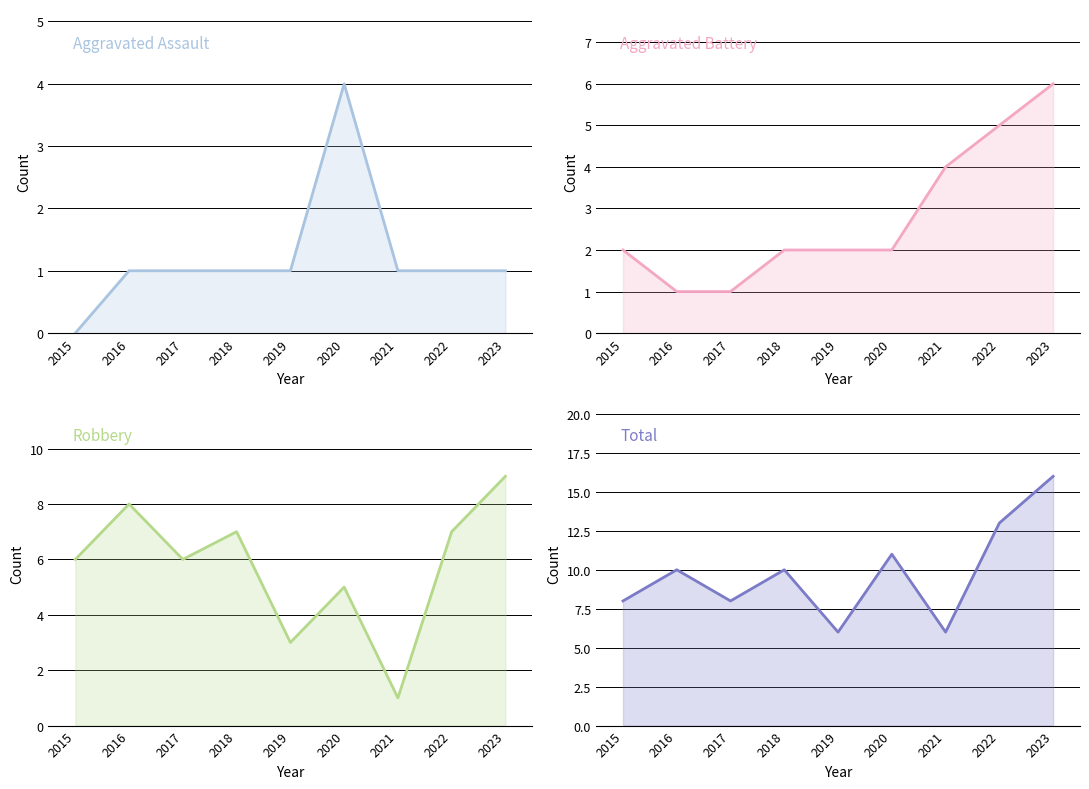

What is the greatest value displayed?

16